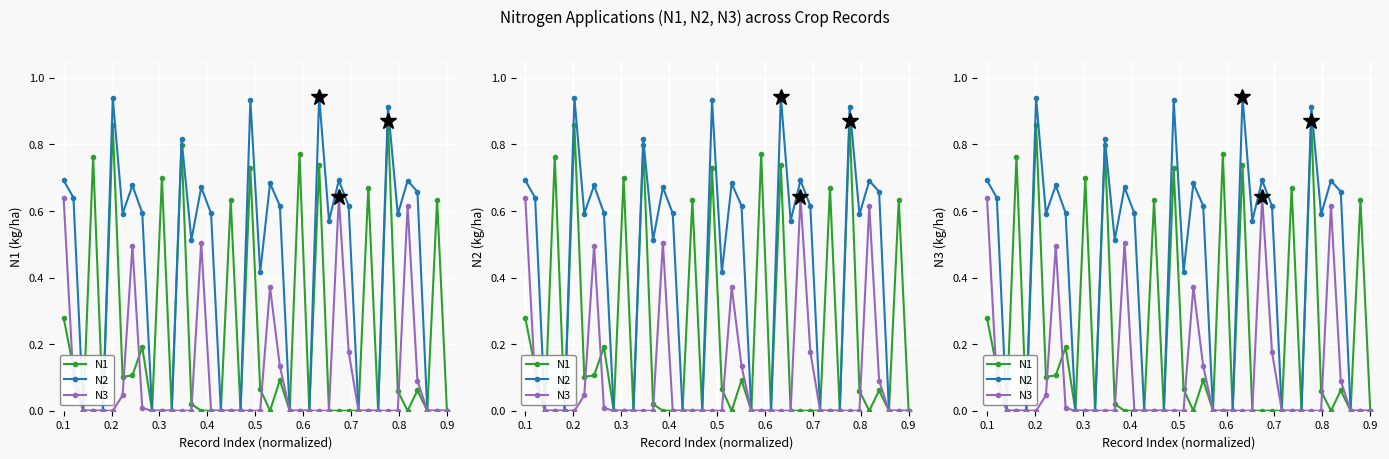

What is the maximum value shown in the chart?

0.9